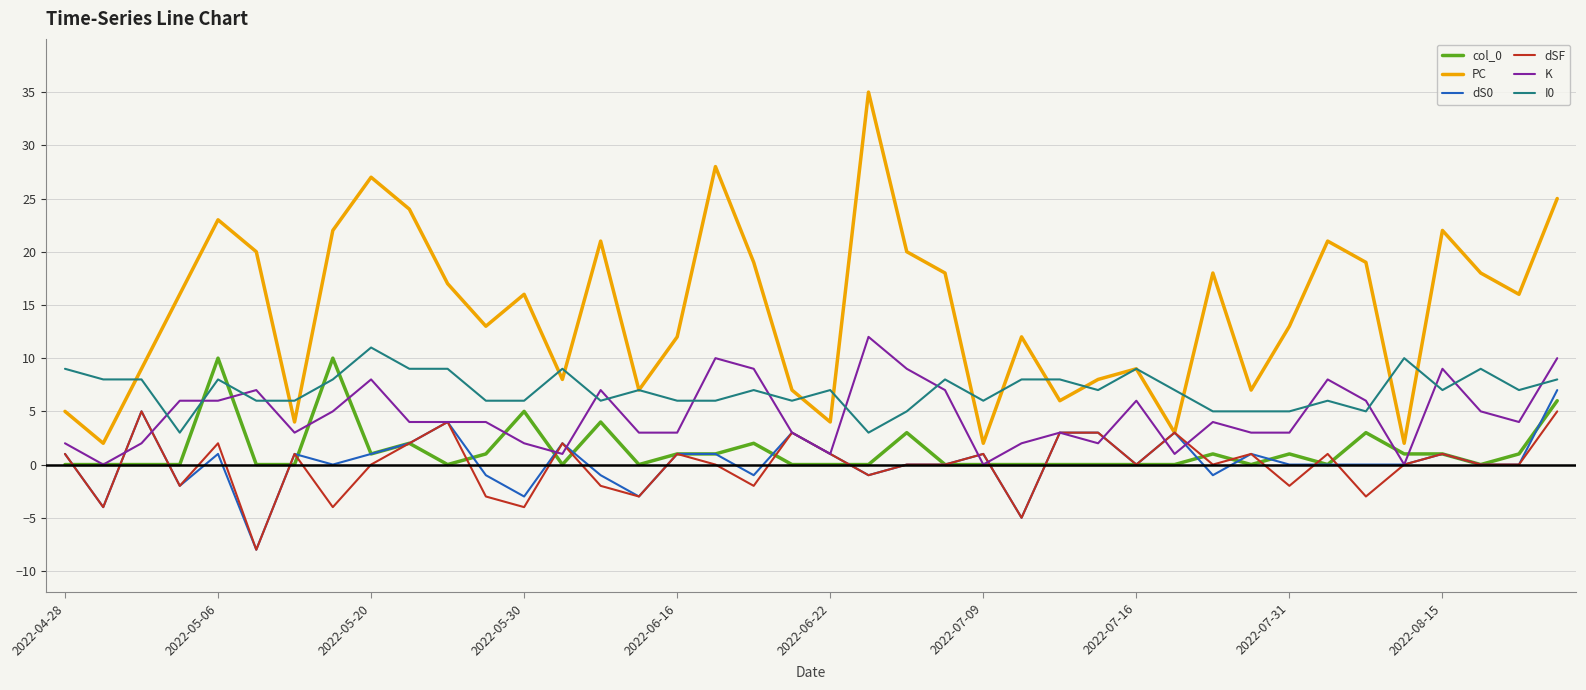

What is the difference between the maximum and minimum values in the I0 series?

8